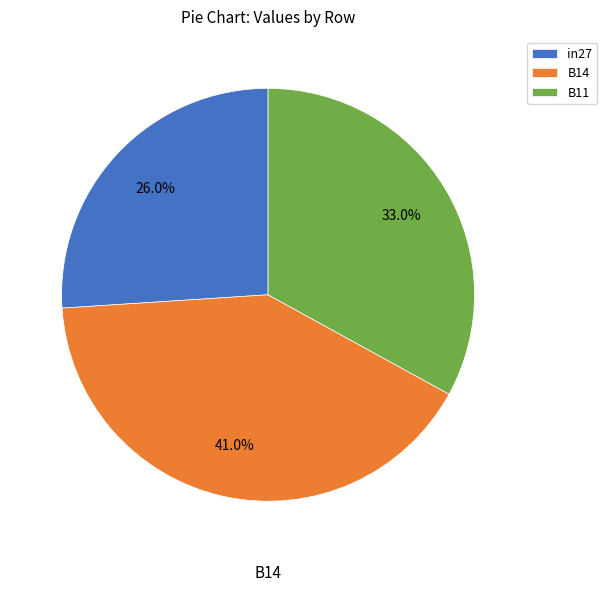

To the nearest percent, what is the difference between the largest and smallest slice percentages?

15%